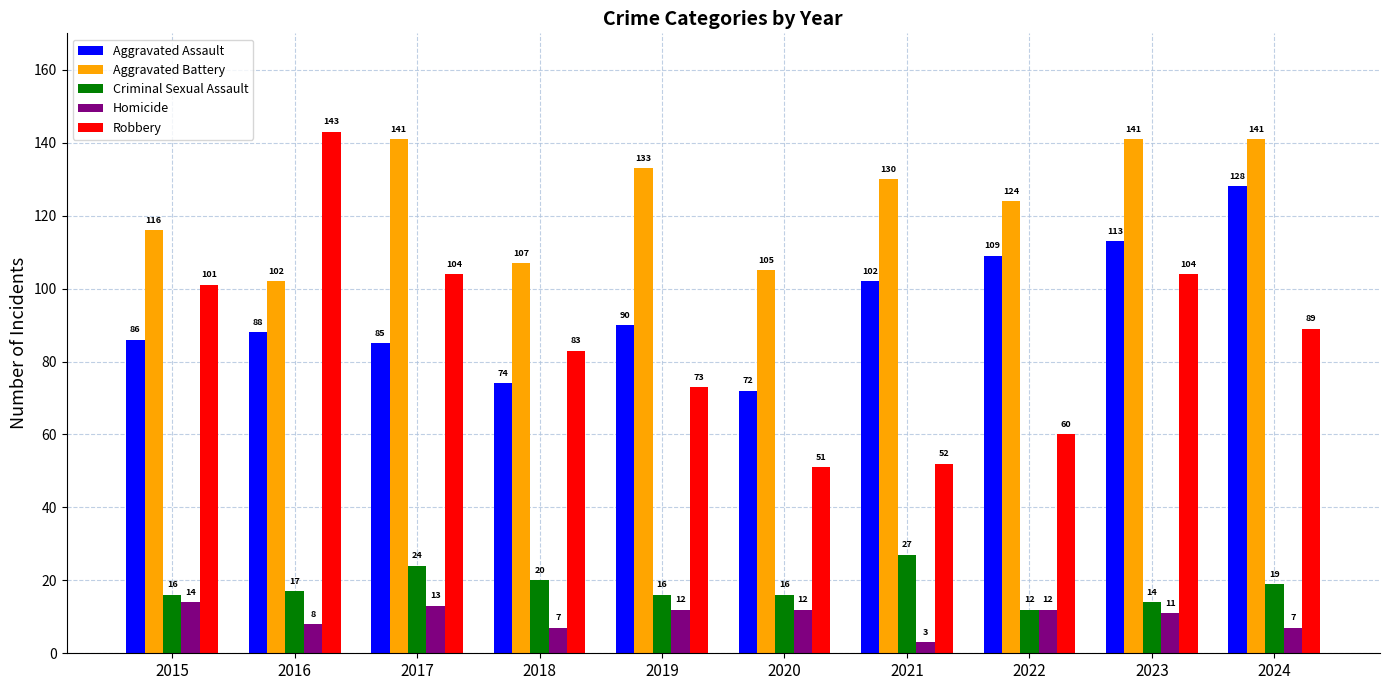

What value does the Aggravated Battery series have at 2017?

141